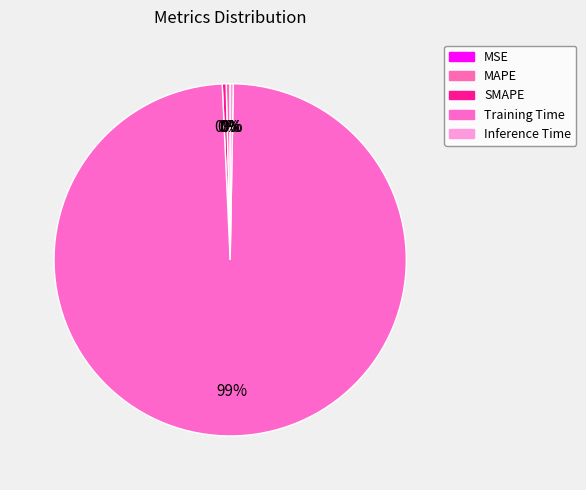

Count the number of slices in the pie.

5